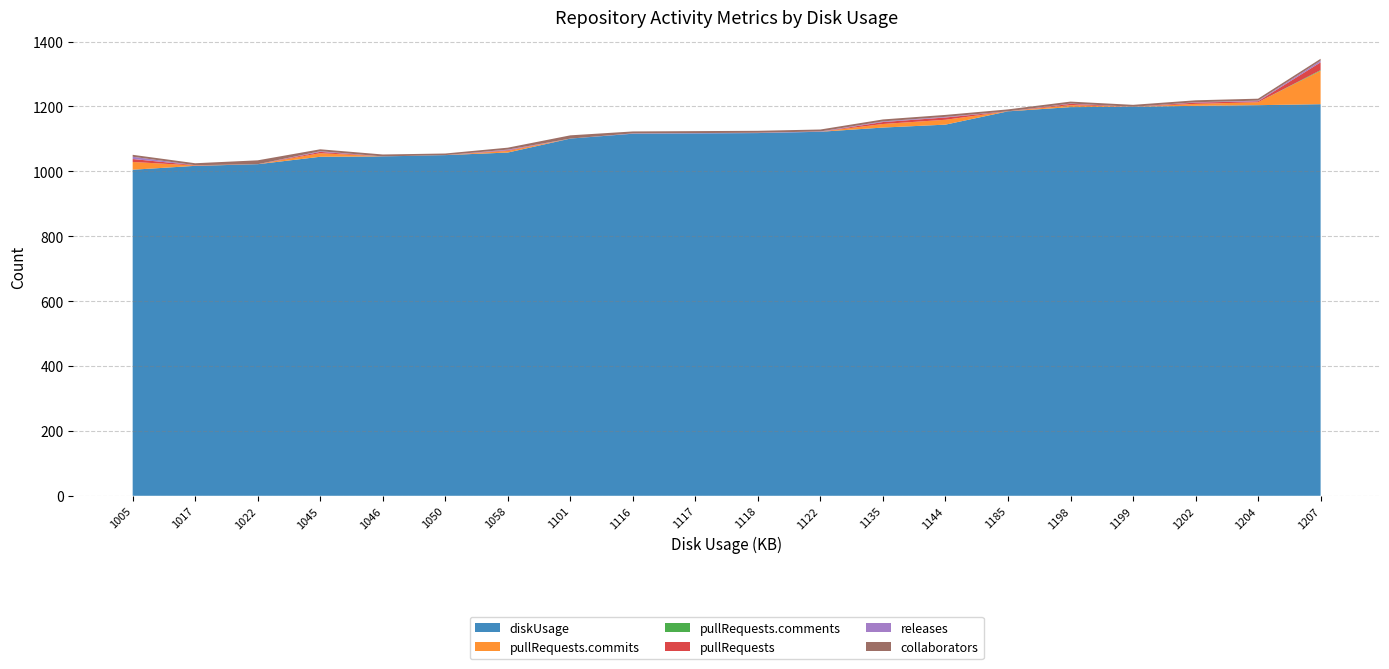

Reading left to right, extract all data points from this chart.

diskUsage: 1005	1017	1022	1045	1046	1050	1058	1101	1116	1117	1118	1122	1135	1144	1185	1198	1199	1202	1204	1207
pullRequests.commits: 24	1	0	11	0	0	5	0	0	0	0	0	11	15	0	6	0	6	9	103
pullRequests.comments: 0	0	0	0	0	0	0	0	0	0	0	0	0	0	0	0	0	0	0	2
pullRequests: 9	1	0	4	0	0	2	0	0	0	0	0	6	7	0	4	0	4	3	24
releases: 7	0	0	2	0	0	2	0	1	1	1	1	2	2	0	1	0	1	2	5
collaborators: 6	6	12	6	6	5	6	10	6	6	6	6	6	6	6	6	6	6	6	6